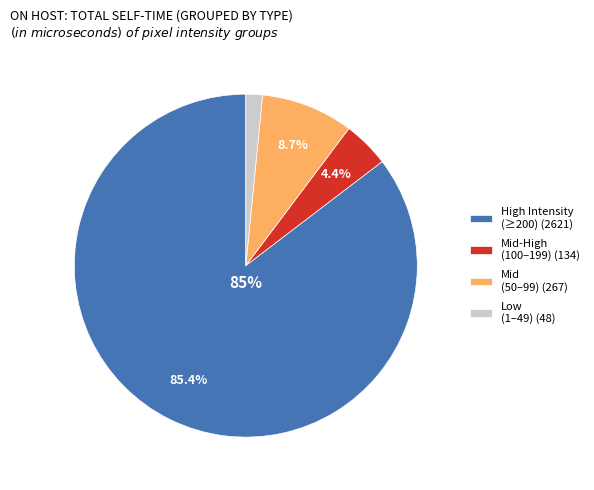

Which slice represents more than half of the pie?

High Intensity (≥200) (2621)